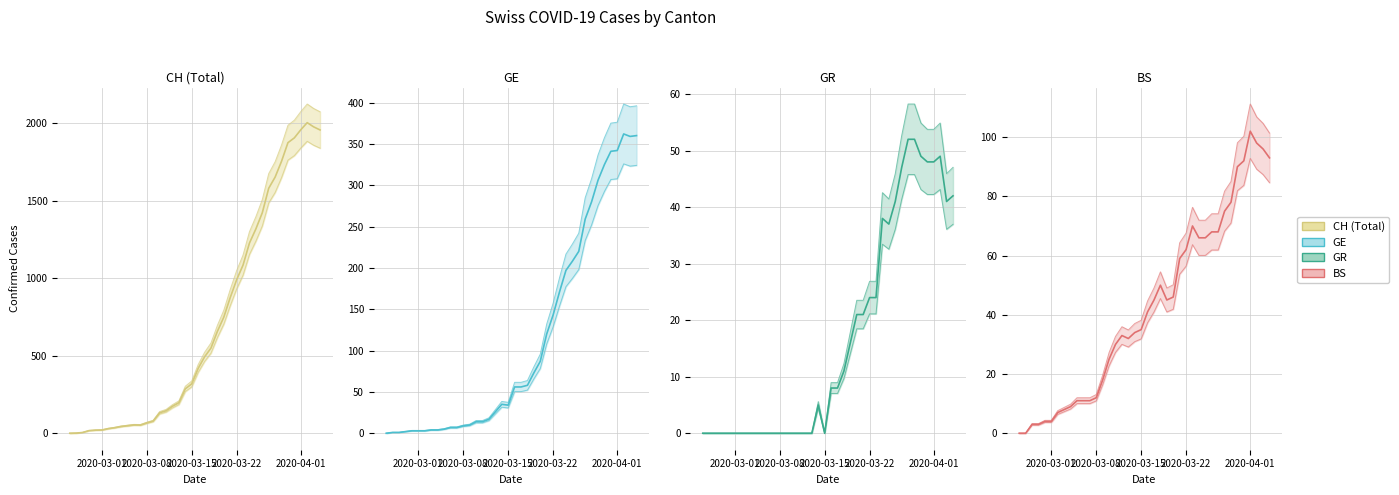

How many categories are shown in the chart?

40